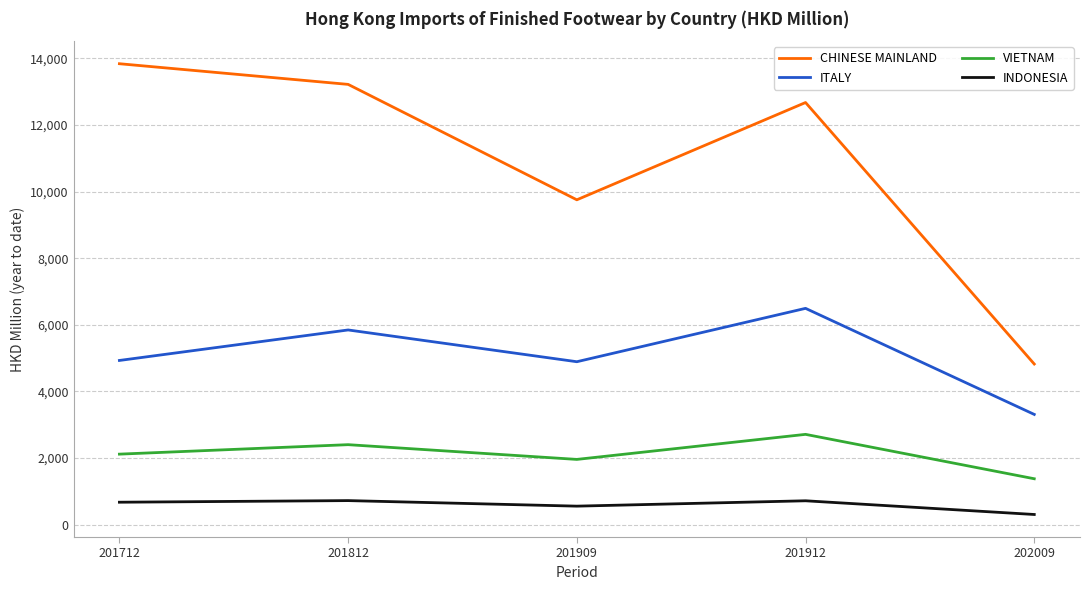

True or false: CHINESE MAINLAND has a value of 4824.5 at 202009.

True